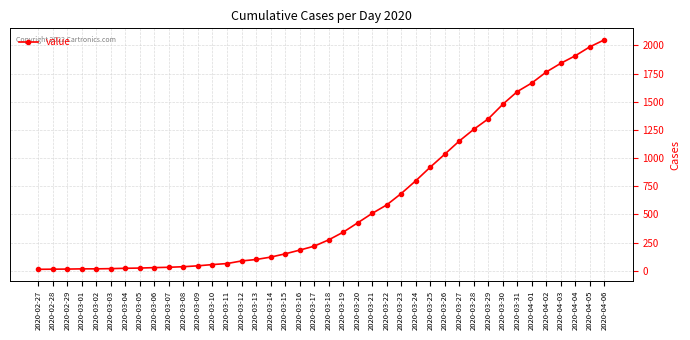

Which label corresponds to the largest value in the chart?

2020-04-06